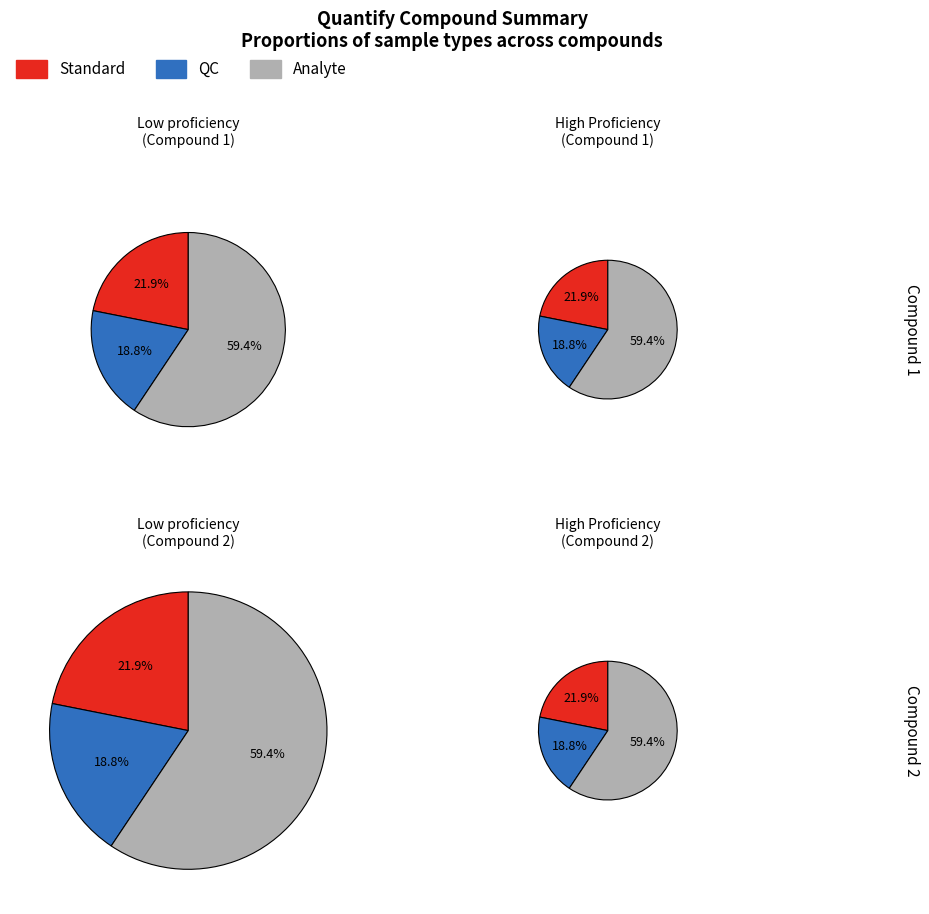

Does 3 represent more than half of the total?

No